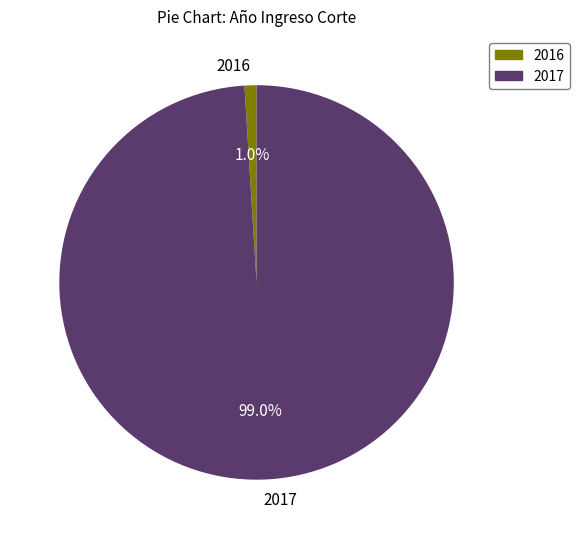

Does 2017 represent more than half of the total?

Yes